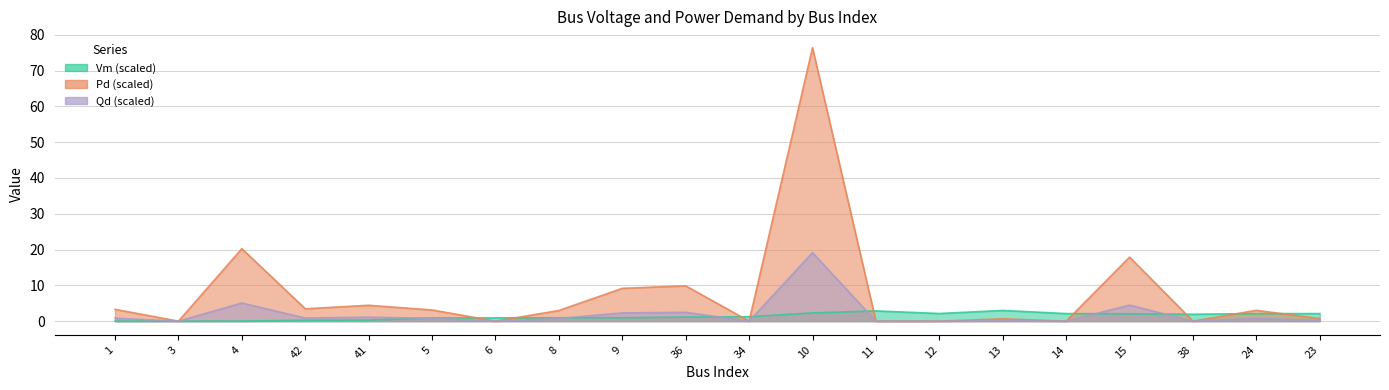

Is it true that Qd equals 4.5 at 15?

True